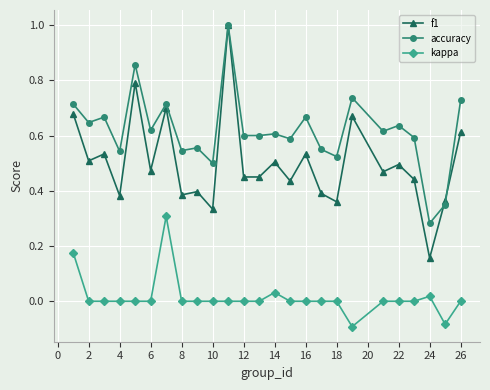

Rank the series by their average value, from highest to lowest.

accuracy, f1, kappa